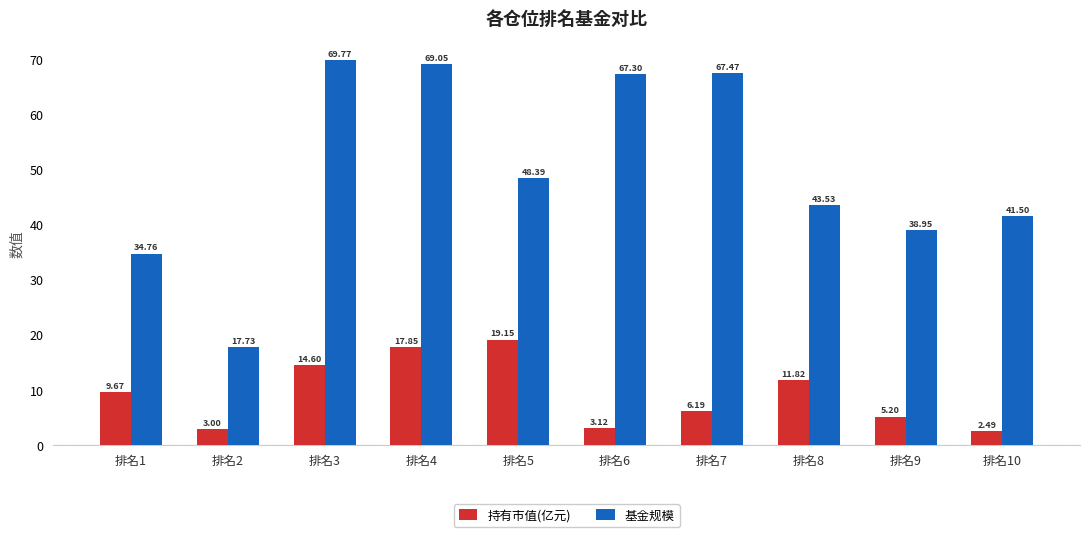

Which series has the largest range (max minus min)?

基金规模